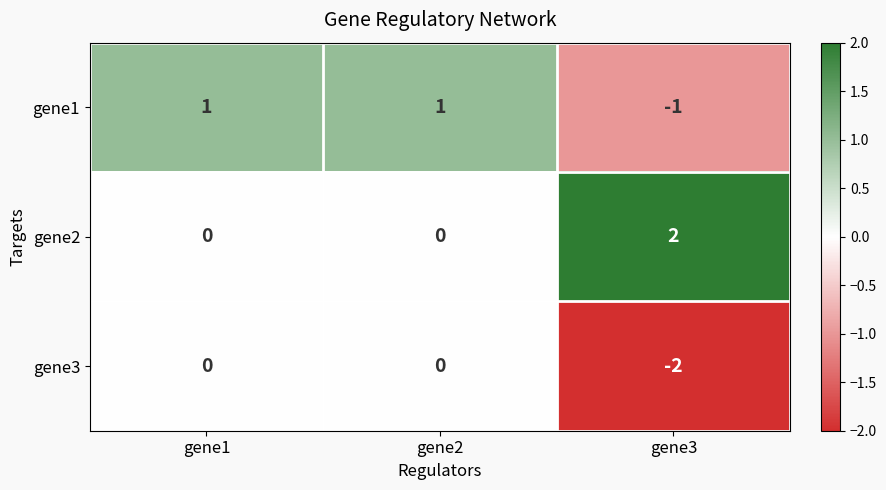

Where is gene3 nearest to the value -1?

gene1